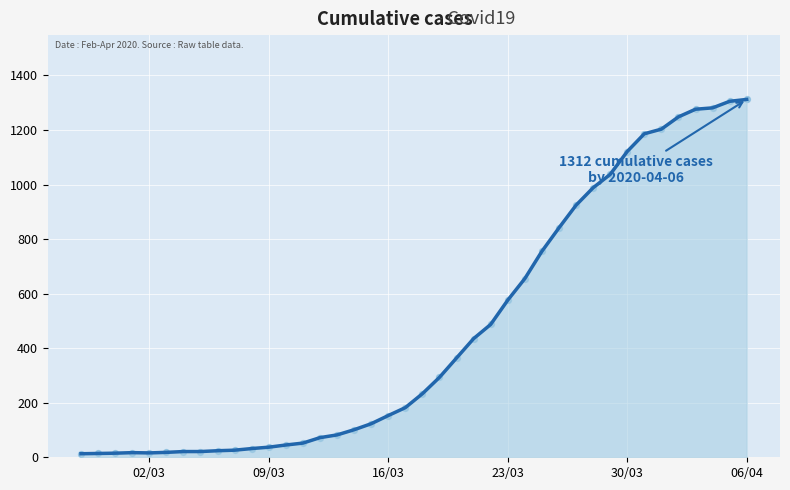

What is the maximum value shown in the chart?

1312